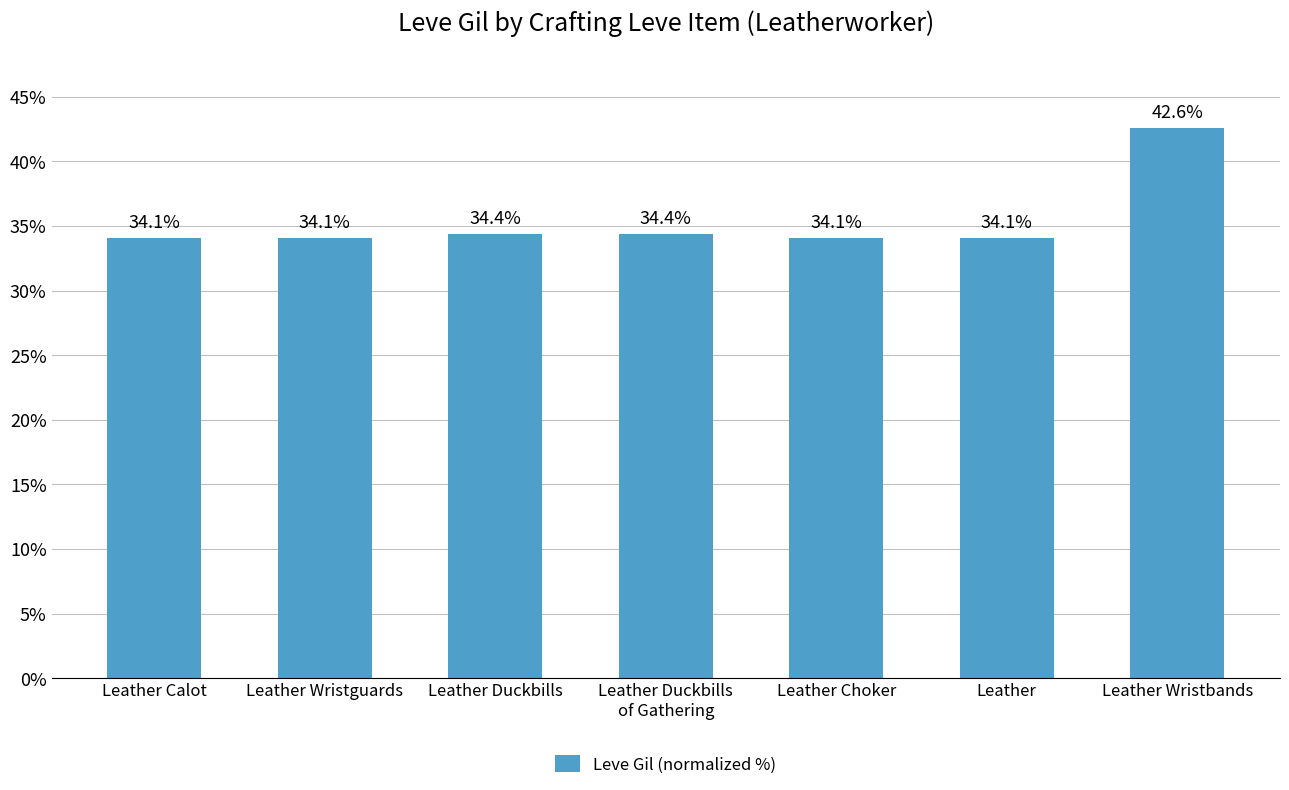

Count the number of data series in this chart.

1